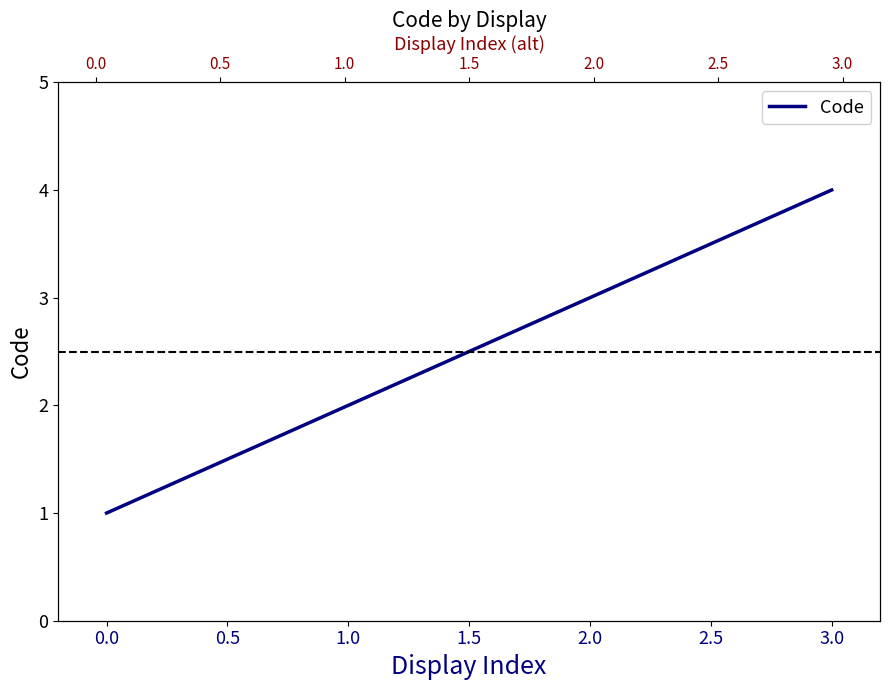

True or false: there are more than 1 points higher than both neighbors.

False